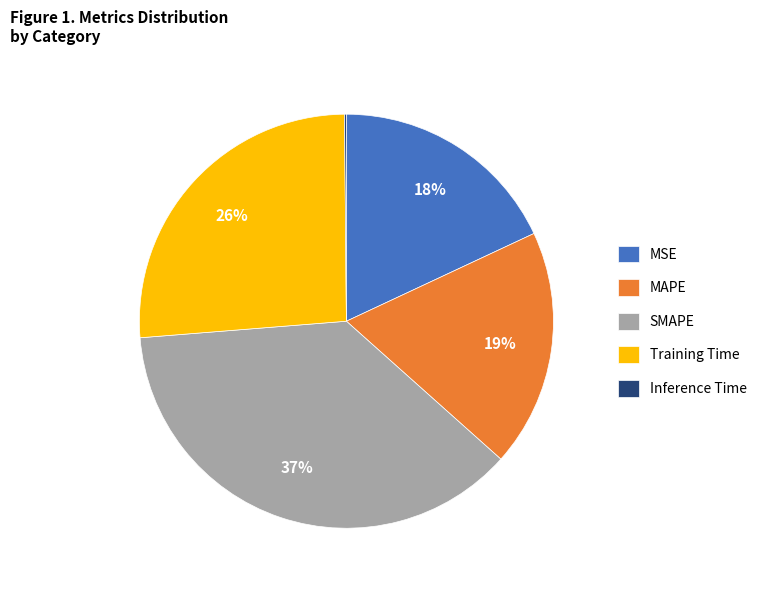

To the nearest percent, what portion does MAPE represent?

19%